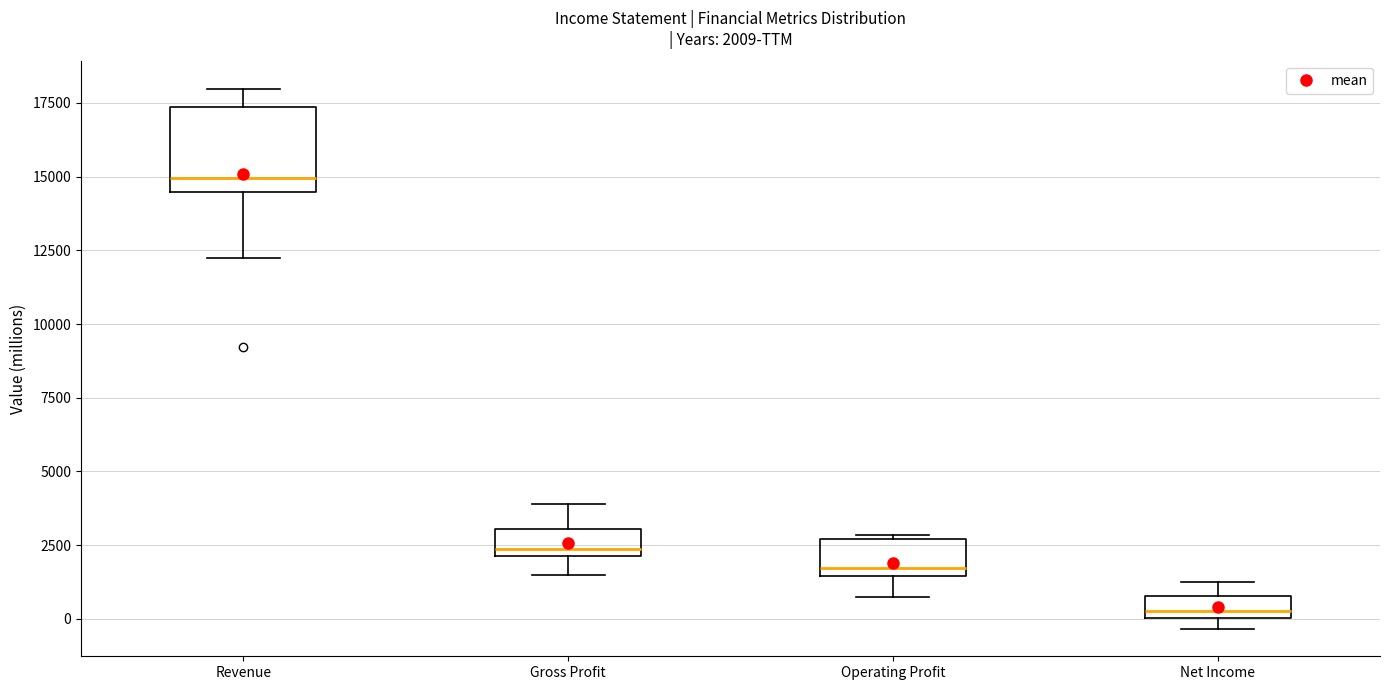

Which box is the tallest, from its lower edge to its upper edge?

Revenue